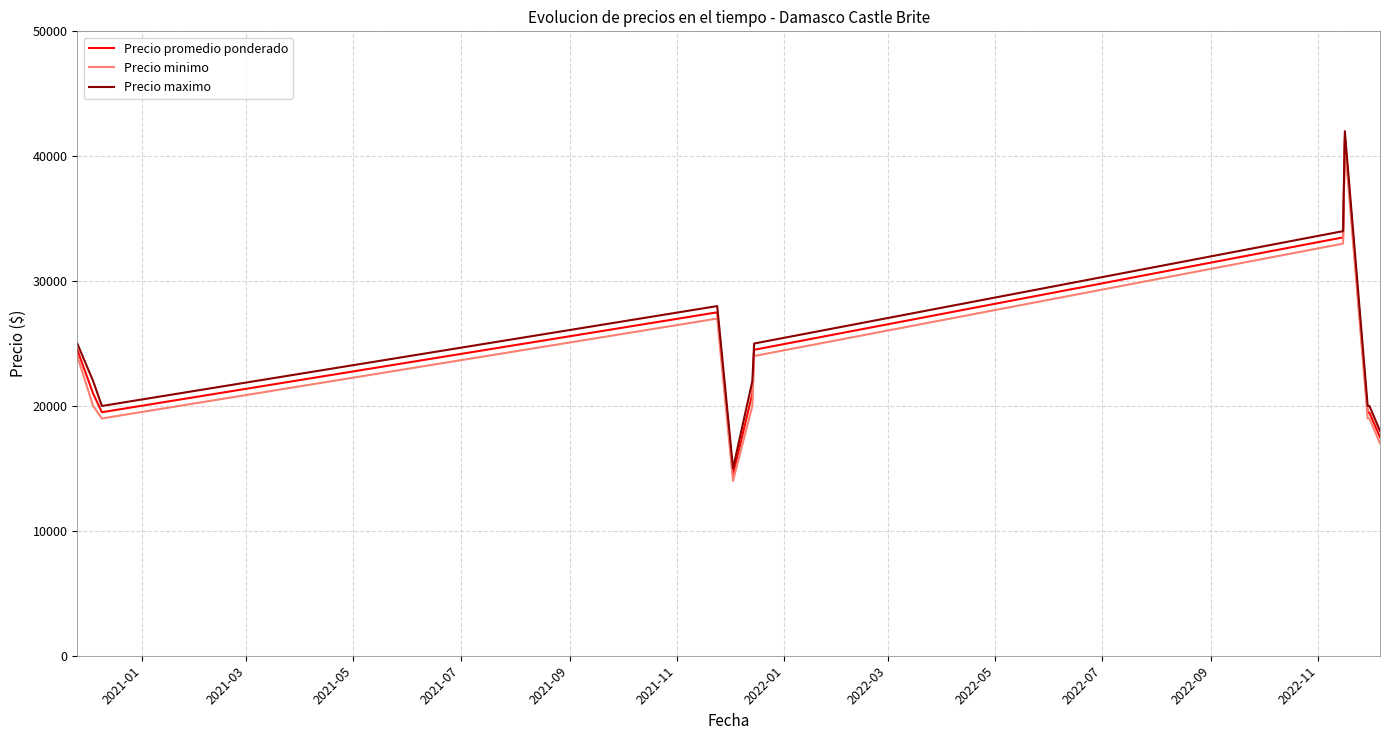

What is the smallest value displayed?

14000